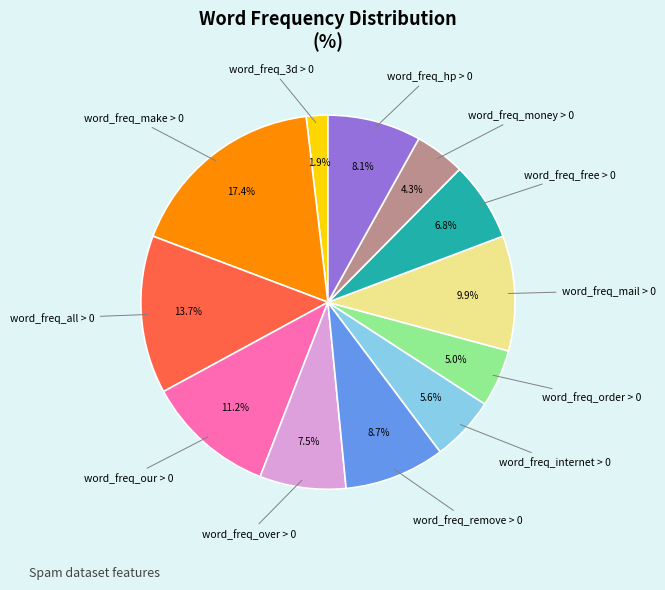

Does any single category account for the majority?

No